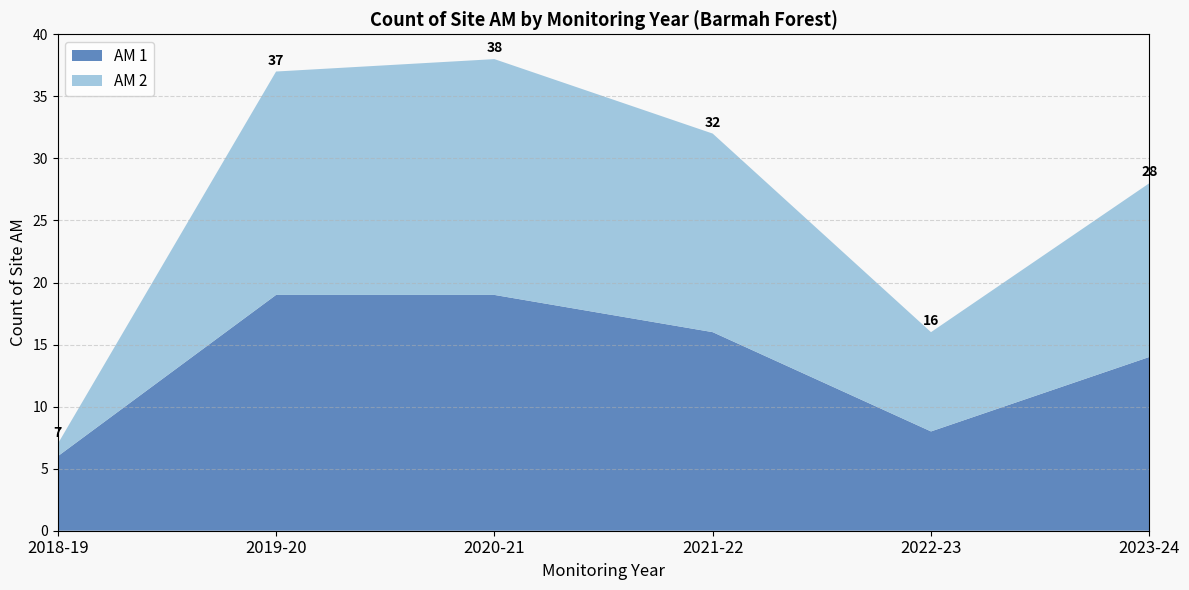

Reading right to left, transcribe the values for AM 1.

14	8	16	19	19	6